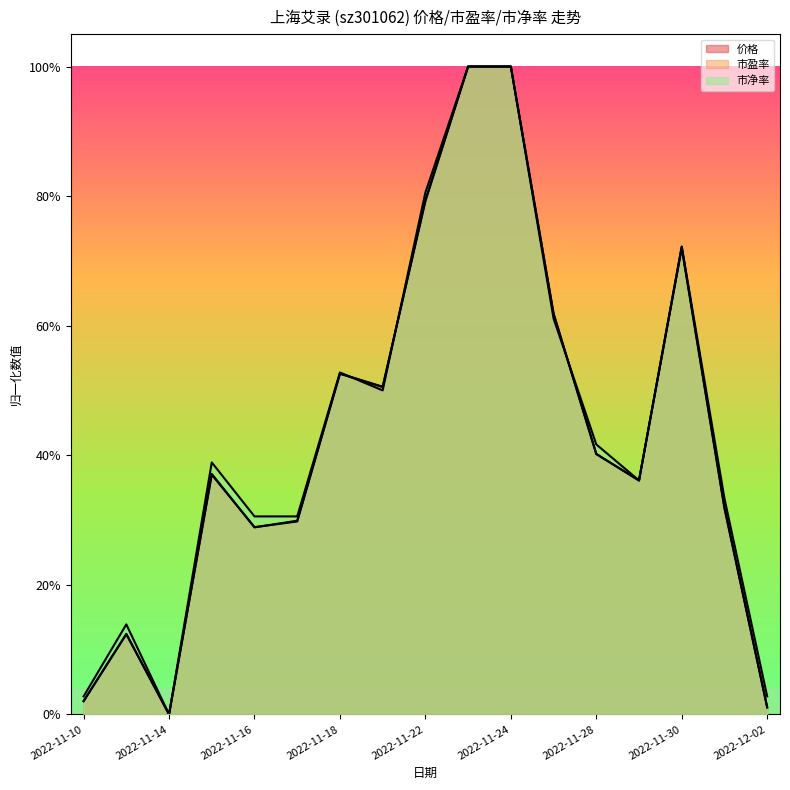

Reading left to right, list all the values displayed in this chart.

价格: 0.0	0.1	0.0	0.4	0.3	0.3	0.5	0.5	0.8	1.0	1.0	0.6	0.4	0.4	0.7	0.3	0.0
市盈率: 0.0	0.1	0.0	0.4	0.3	0.3	0.5	0.5	0.8	1.0	1.0	0.6	0.4	0.4	0.7	0.3	0.0
市净率: 0.0	0.1	0.0	0.4	0.3	0.3	0.5	0.5	0.8	1.0	1.0	0.6	0.4	0.4	0.7	0.3	0.0